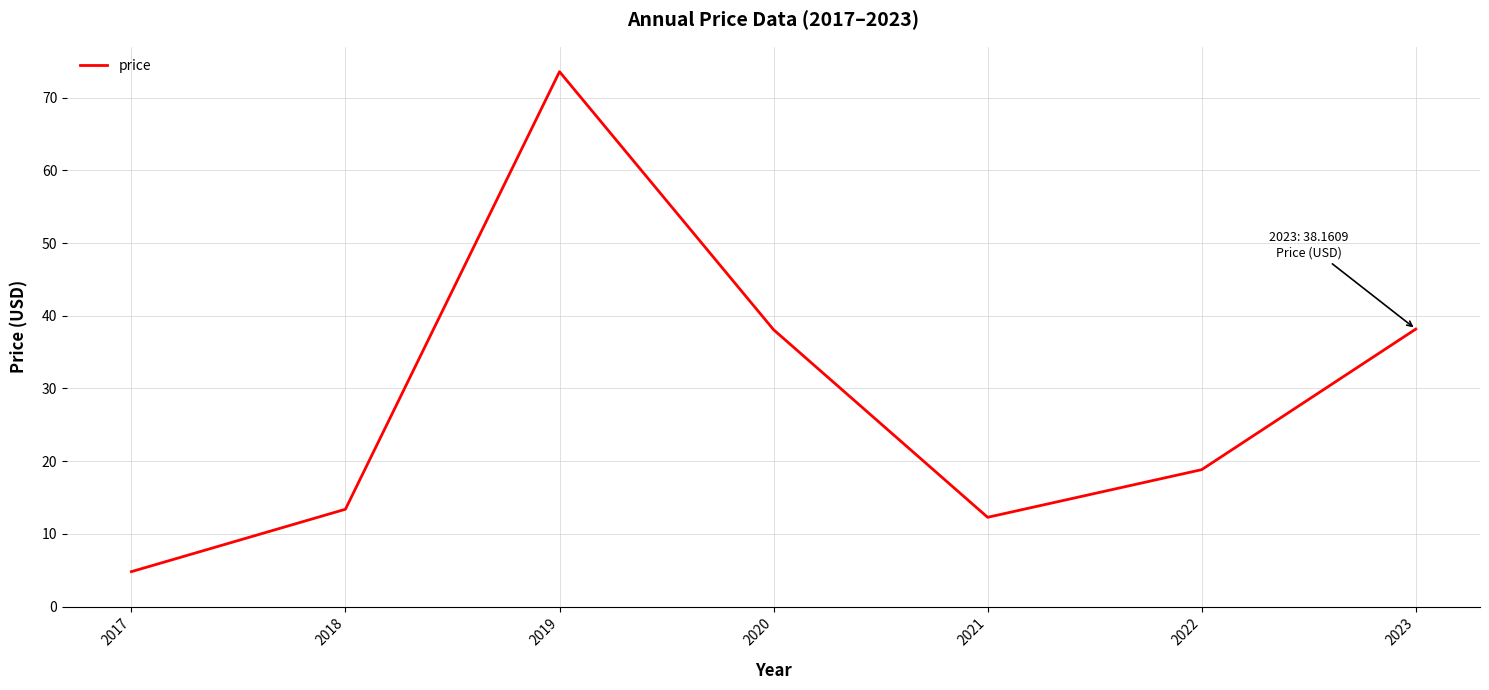

How many interior local valleys (lower than both neighbors) does the data have?

1